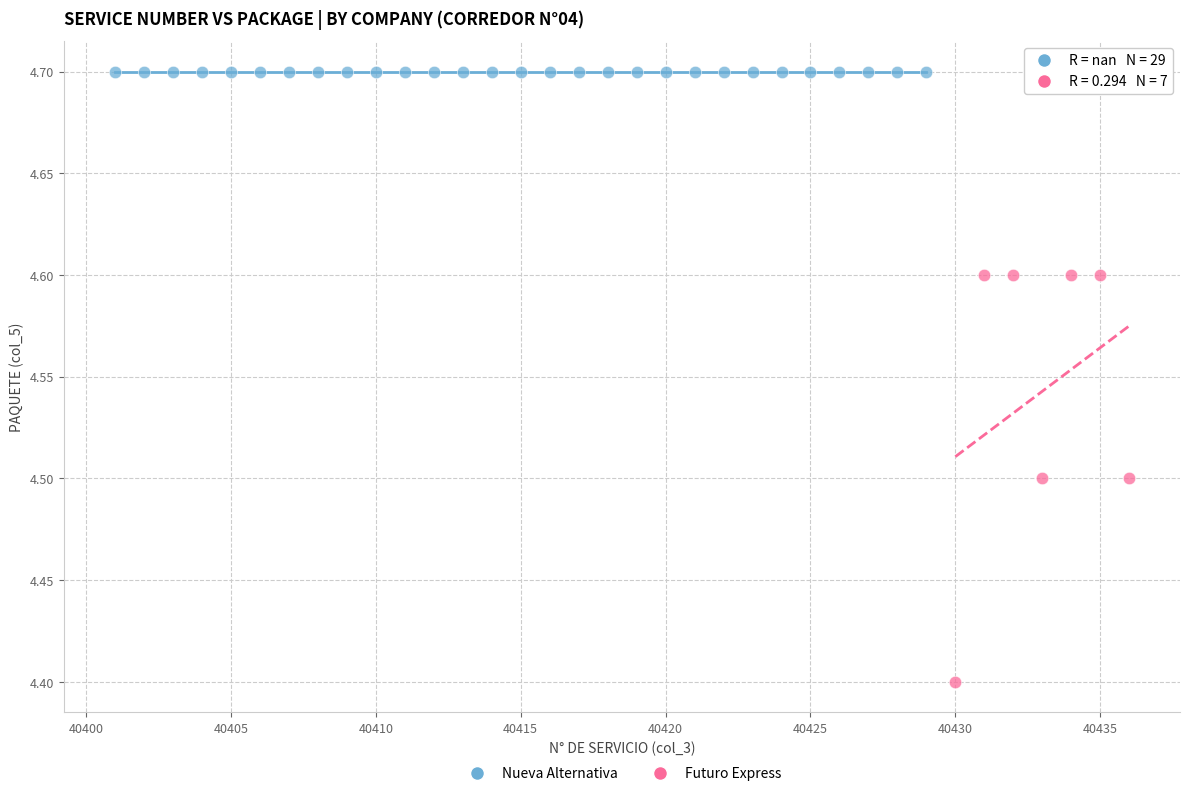

Which series reaches the minimum Y coordinate?

Futuro Express